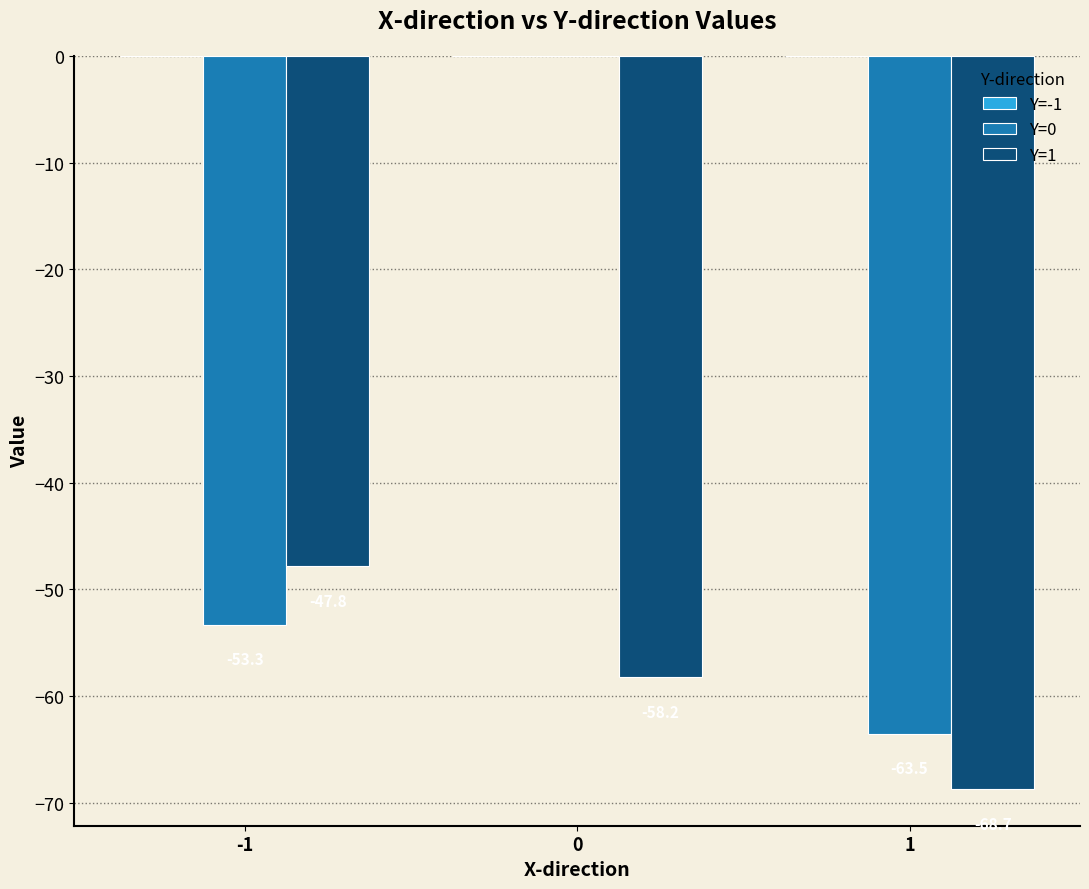

What is the difference between the Y=1 values at -1 and 0?

10.4